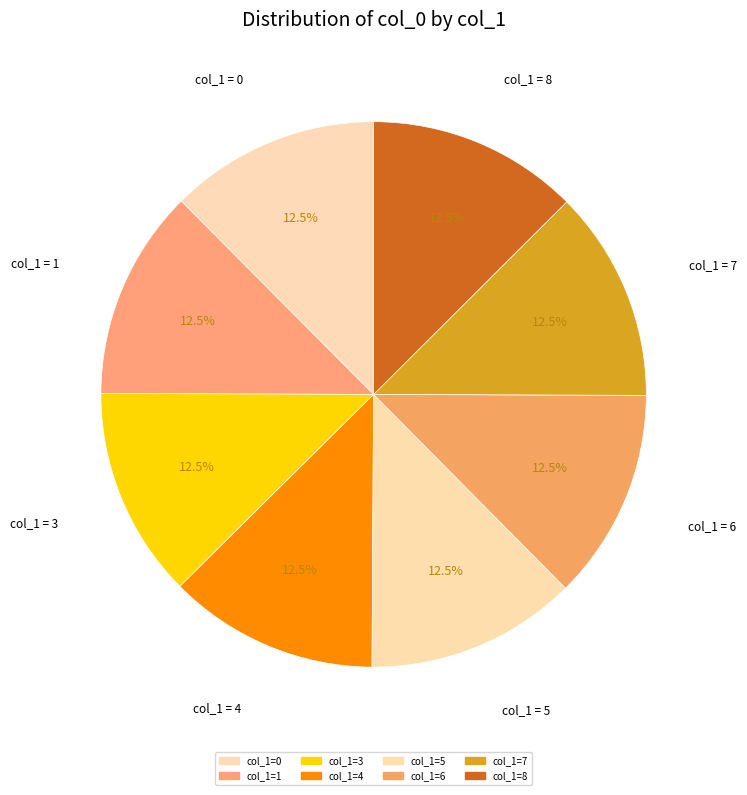

Count the number of slices in the pie.

8